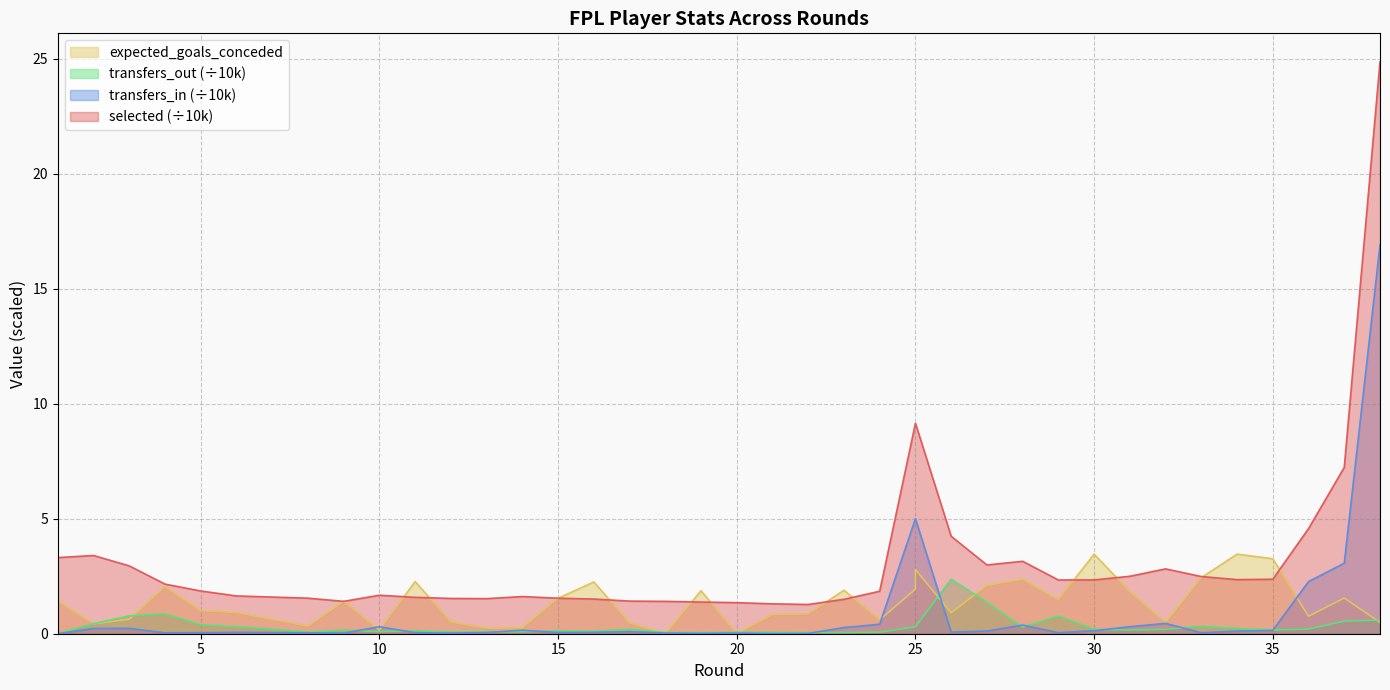

At how many categories does at least one series exceed 18?

1